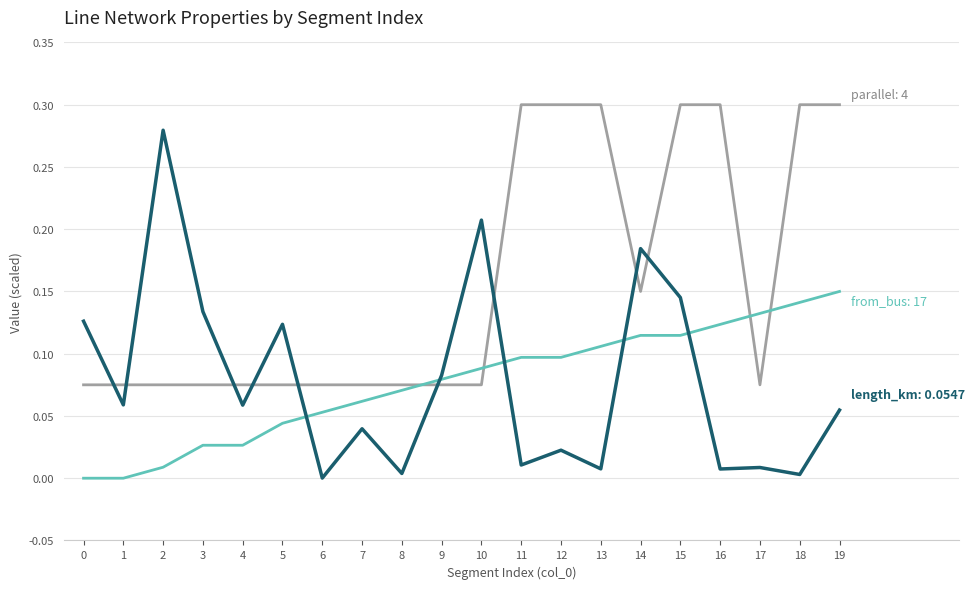

At which category is the sum across all series the highest?

15